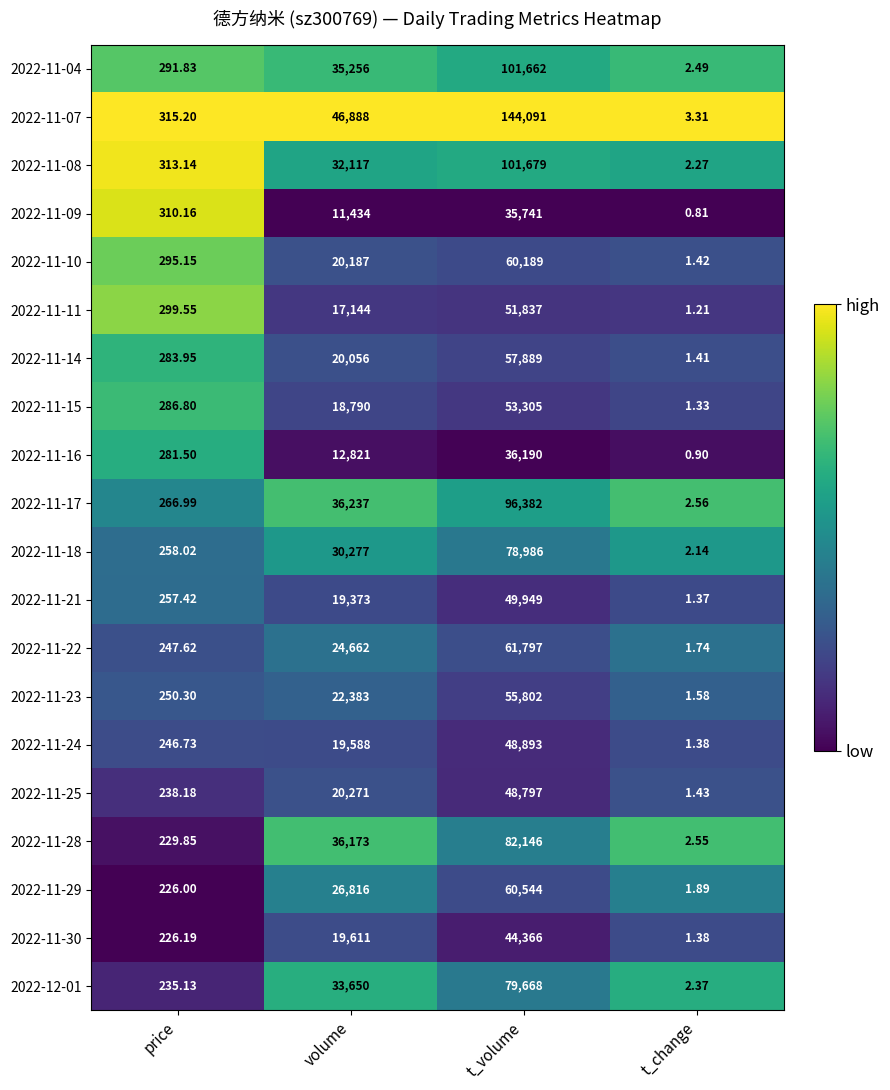

At which label is 2022-11-16 closest to 18095?

volume